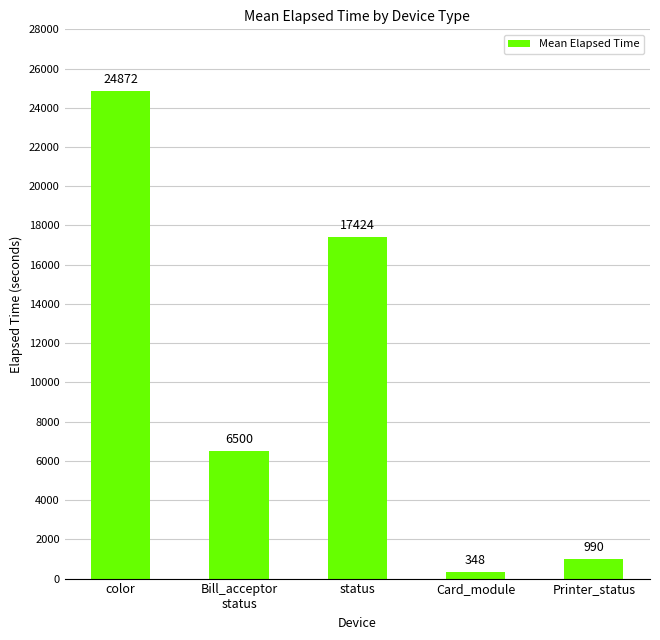

True or false: the data shows 17424.4 at status.

True